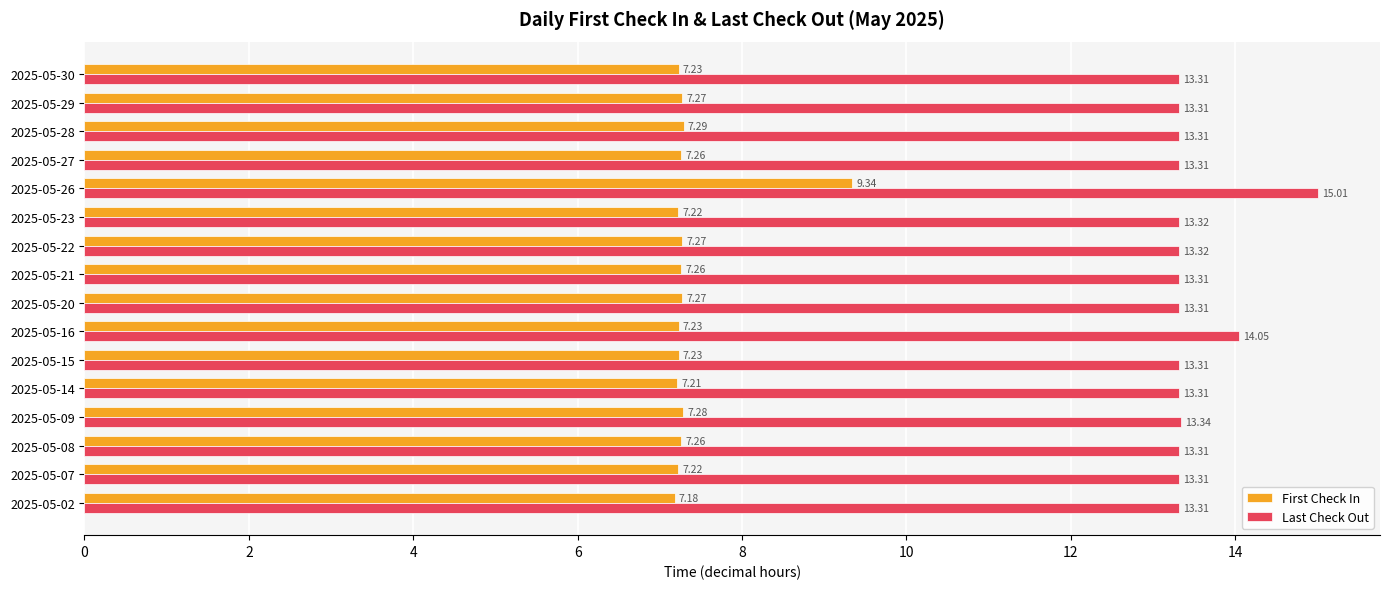

Which series has the largest total across all categories?

Last Check Out